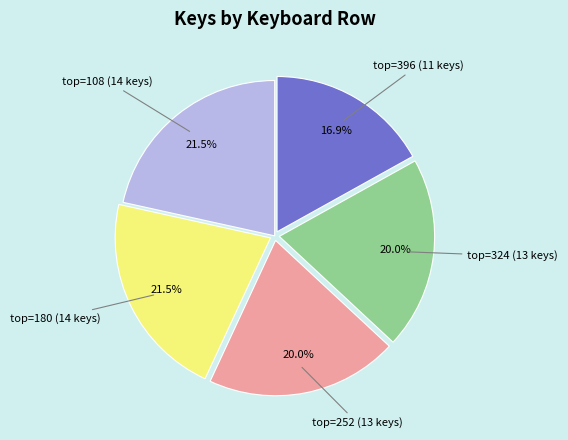

Is there a majority slice in this chart?

No